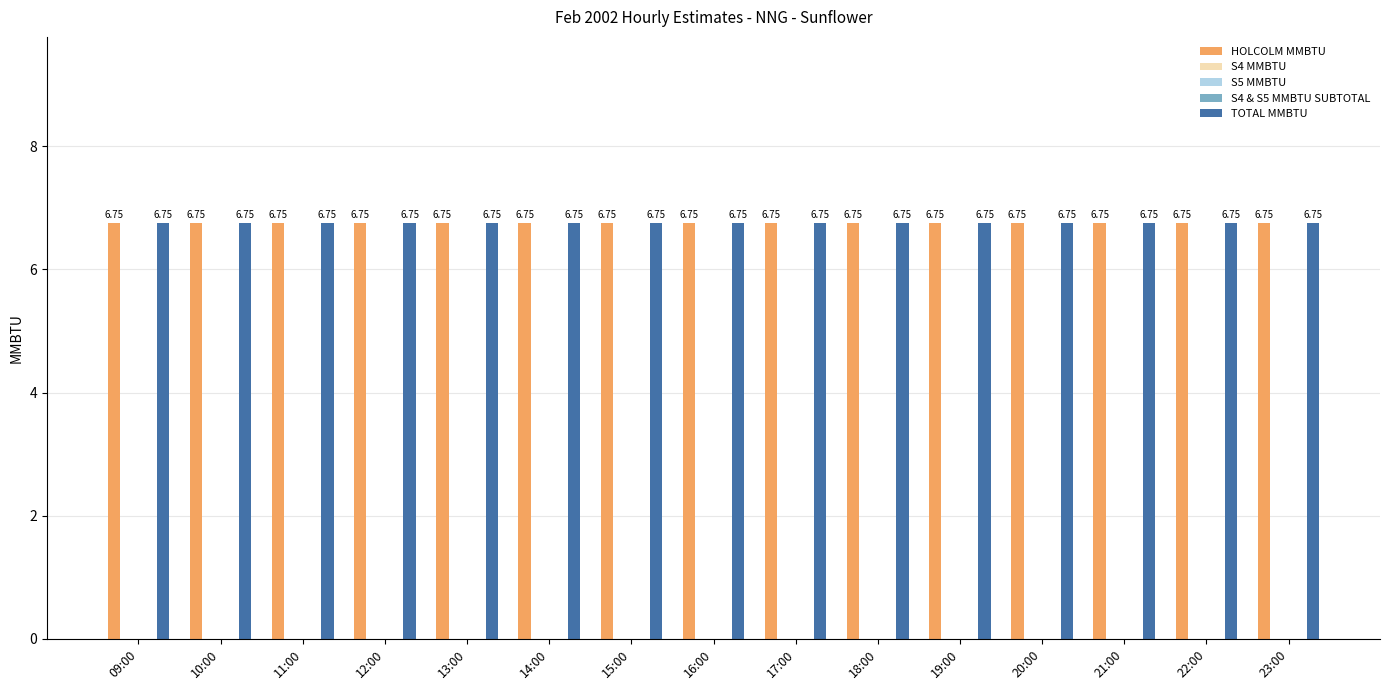

Which series has the largest total across all categories?

HOLCOLM MMBTU